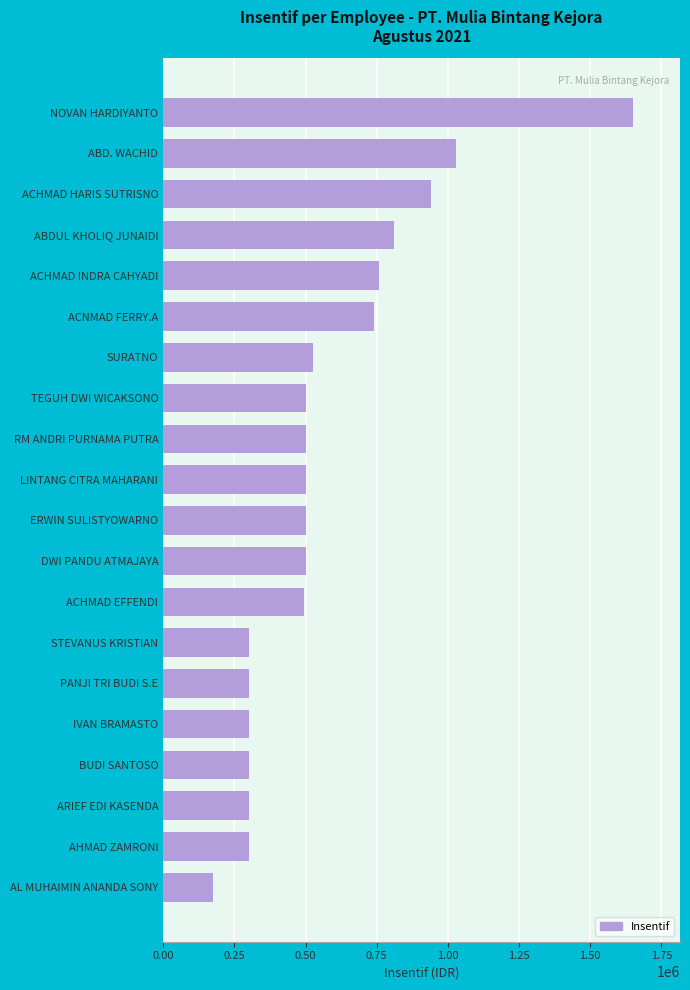

How many values are below 500000?

8